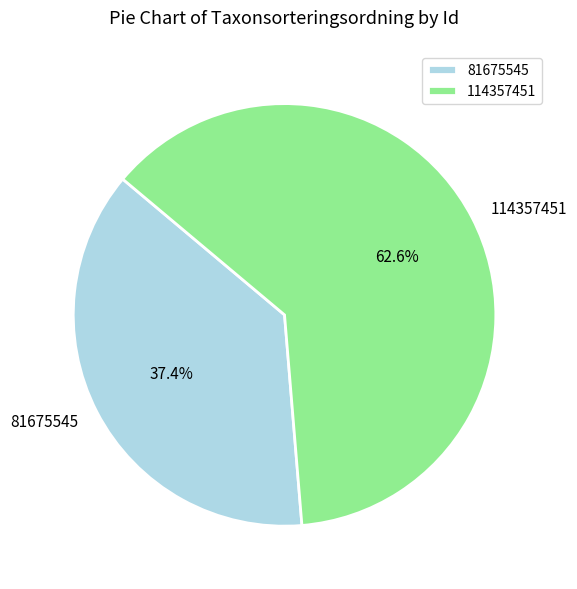

Between 81675545 and 114357451, which is larger?

114357451